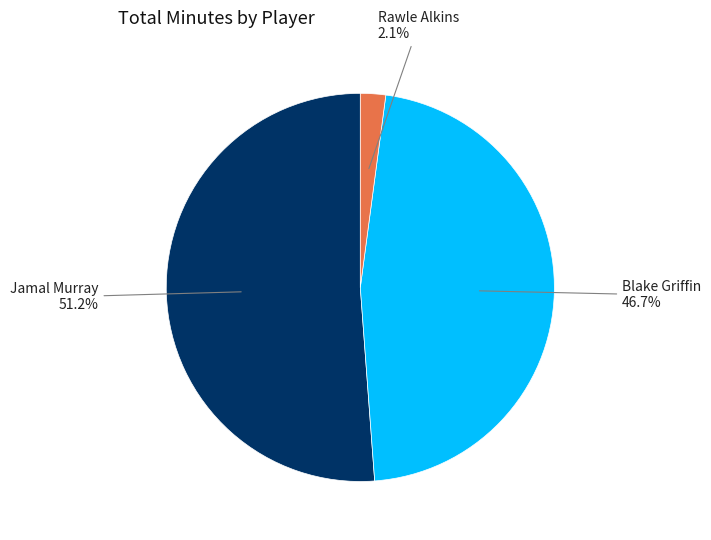

Does any single category account for the majority?

Yes